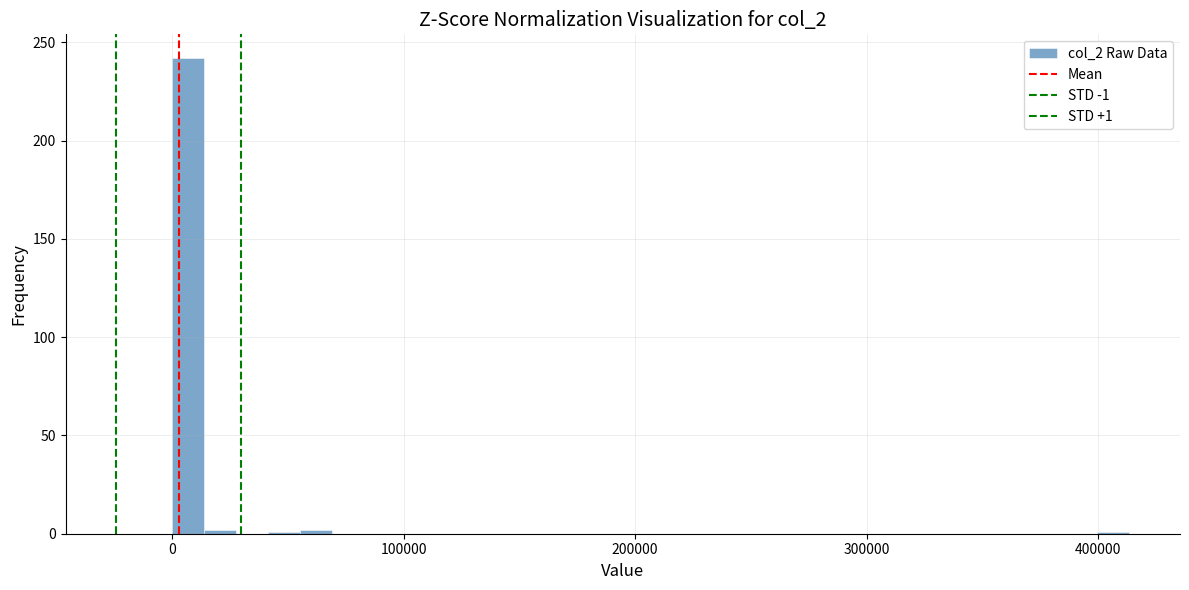

Read against the x-axis, roughly where is the centre of the tallest bar?

10000